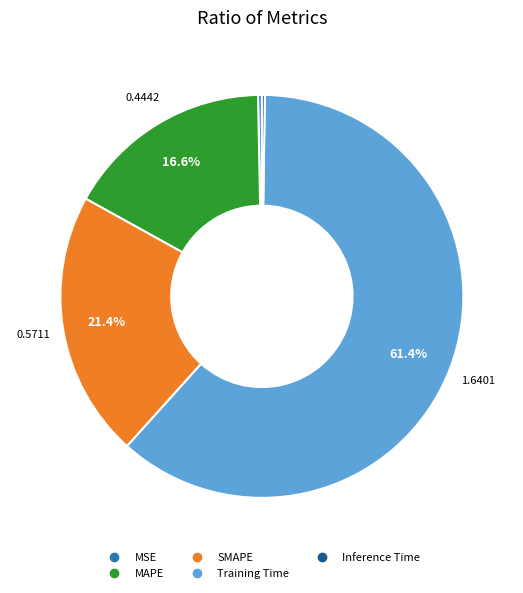

Which category has the biggest portion of the pie?

Training Time